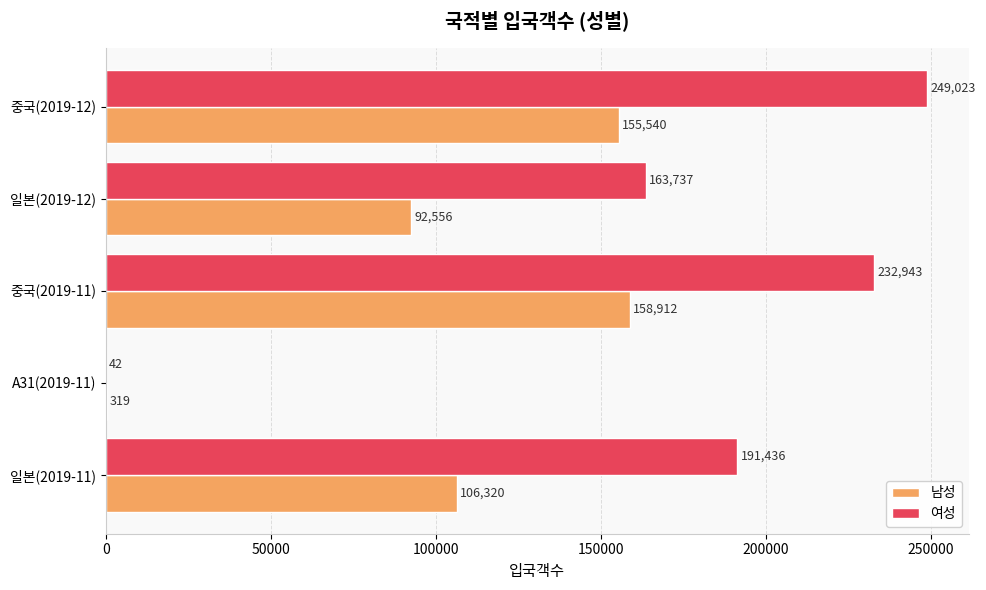

At which label does 여성 reach its peak?

중국(2019-12)